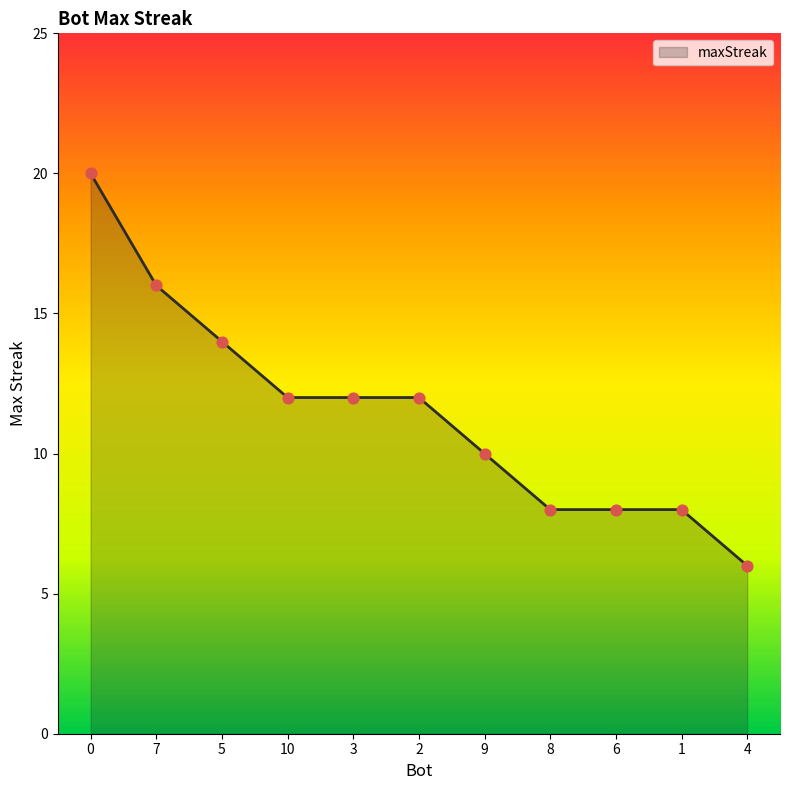

Which has a higher value, 1 or 3?

3